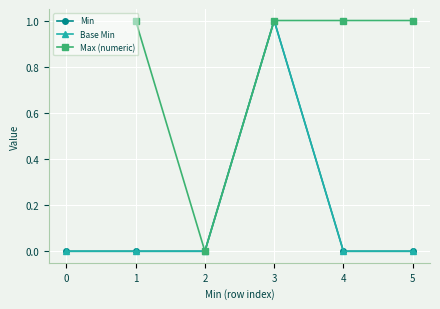

True or false: the data shows 0 at 0.

True